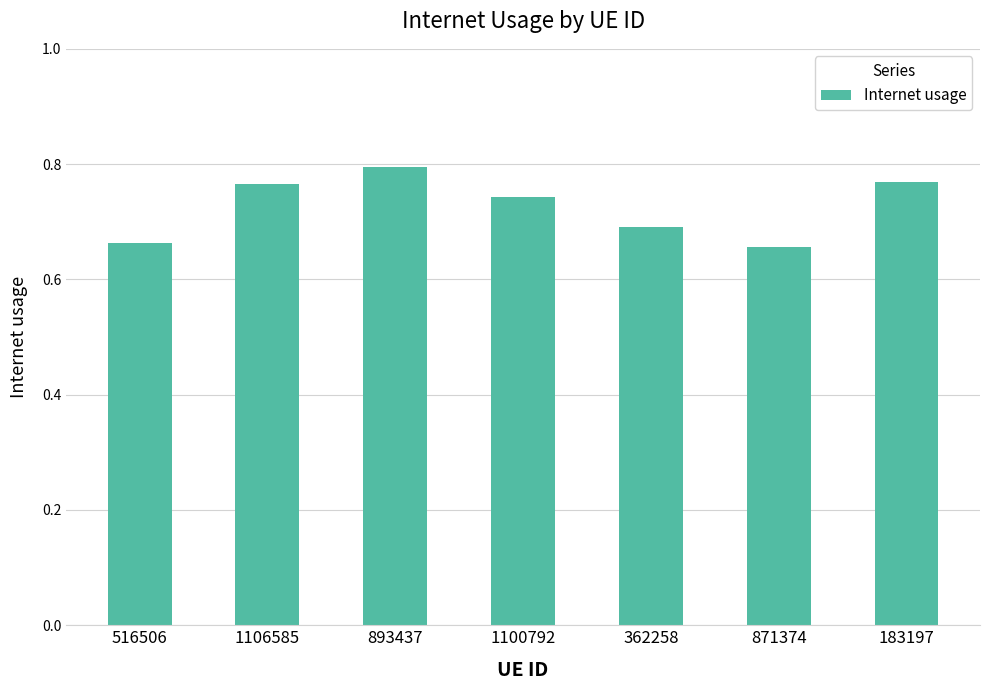

What is the label of the 5th bar from the left?

362258